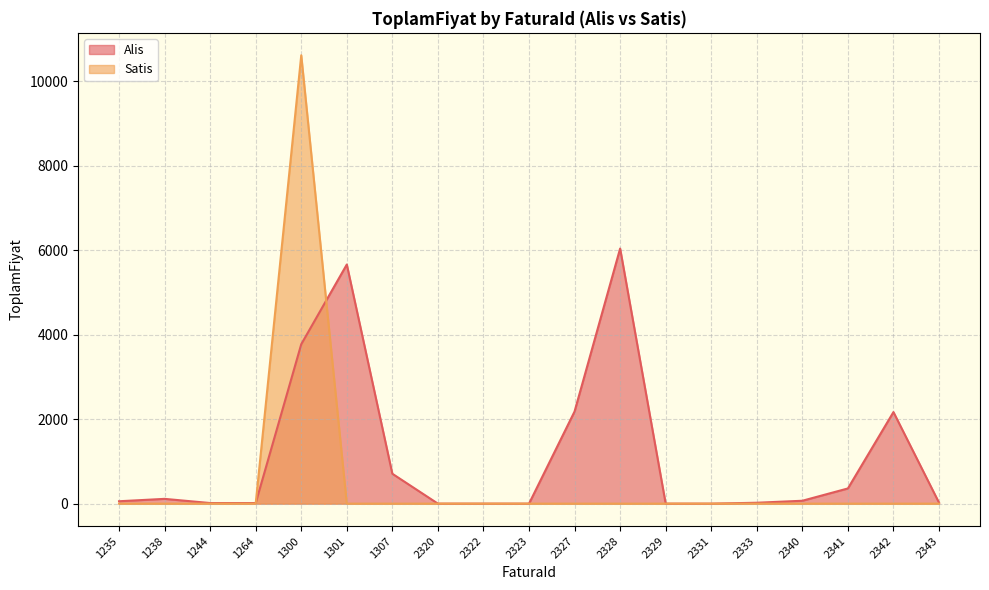

Between which two adjacent categories do Alis and Satis first intersect?

1264 and 1300